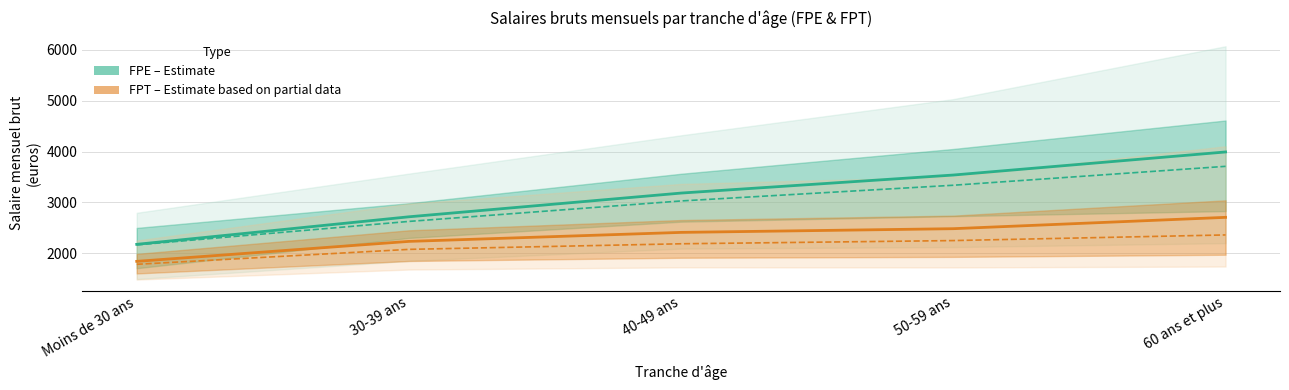

What is the difference between the second highest and second lowest values in the FPT (Estimate based on partial data) series?

250